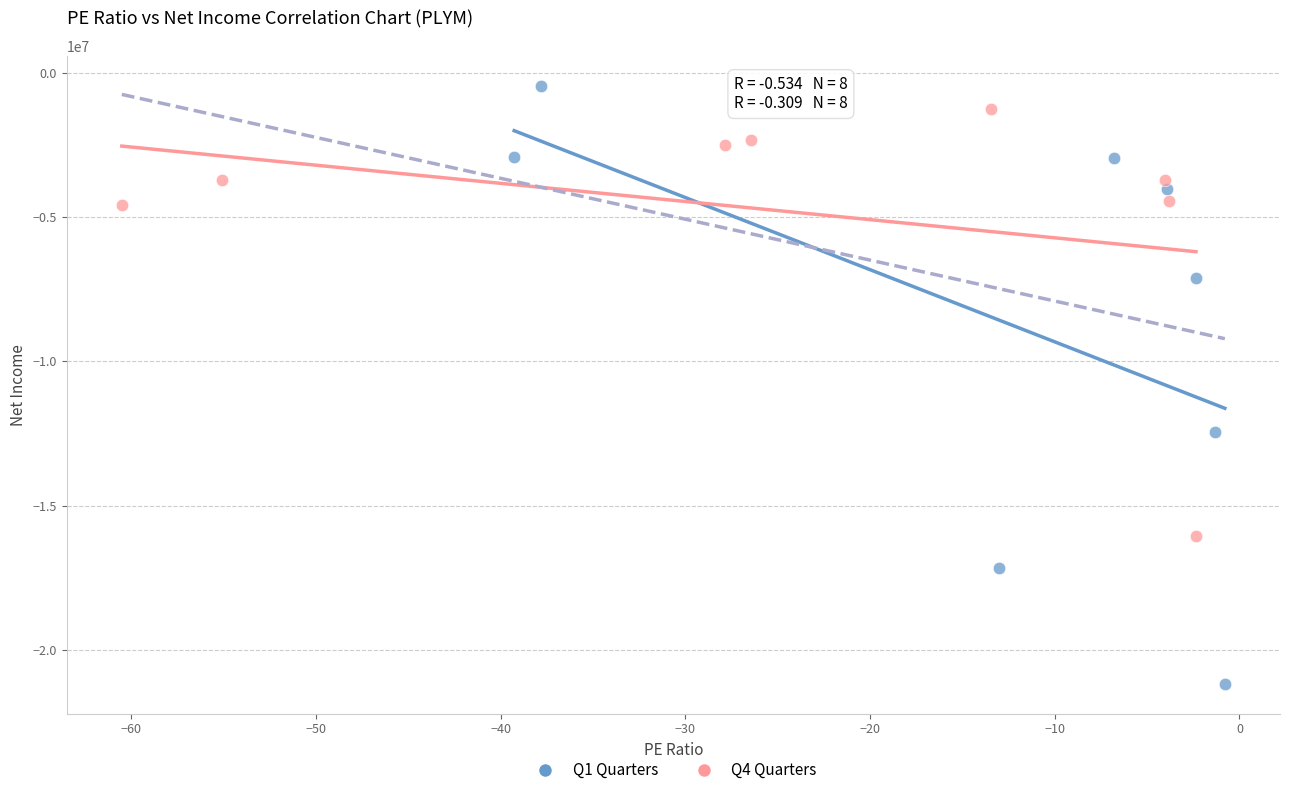

Which series contains the lowest Y value?

Q1 Quarters